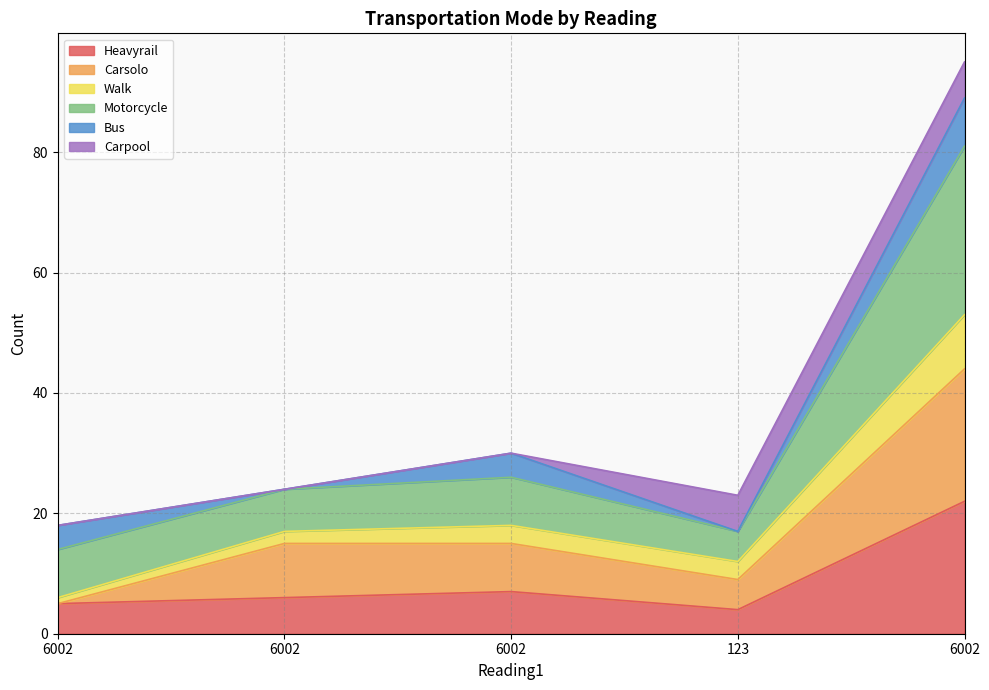

True or false: Motorcycle and Heavyrail cross at least once.

False